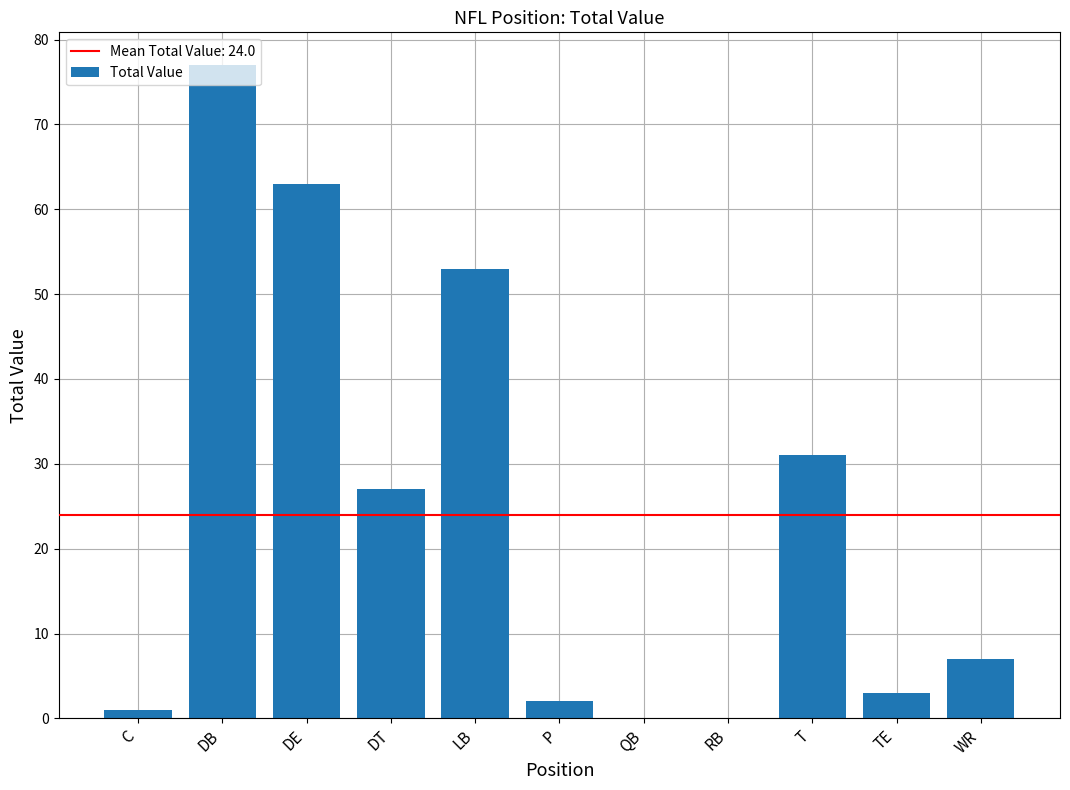

Are the bars horizontal?

No